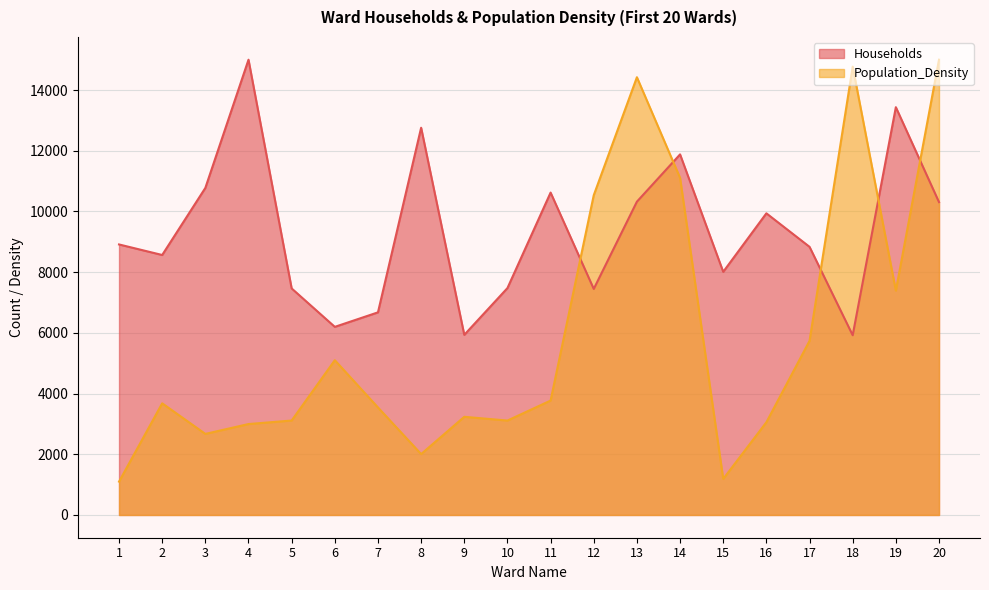

The value of Households at 11 is 10622.5. True or false?

True